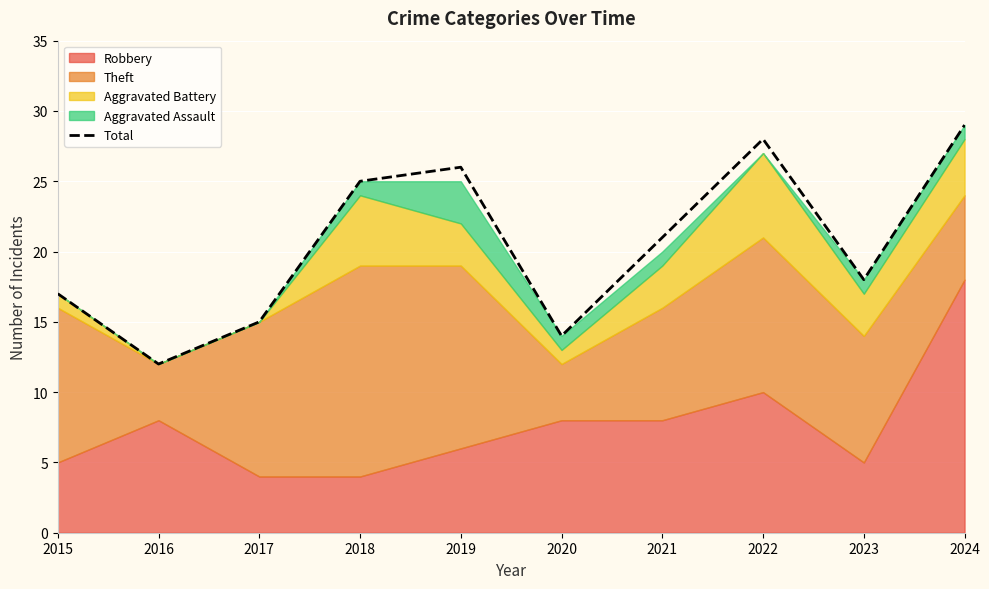

How many points are lower than both their immediate neighbors (excluding endpoints)?

3